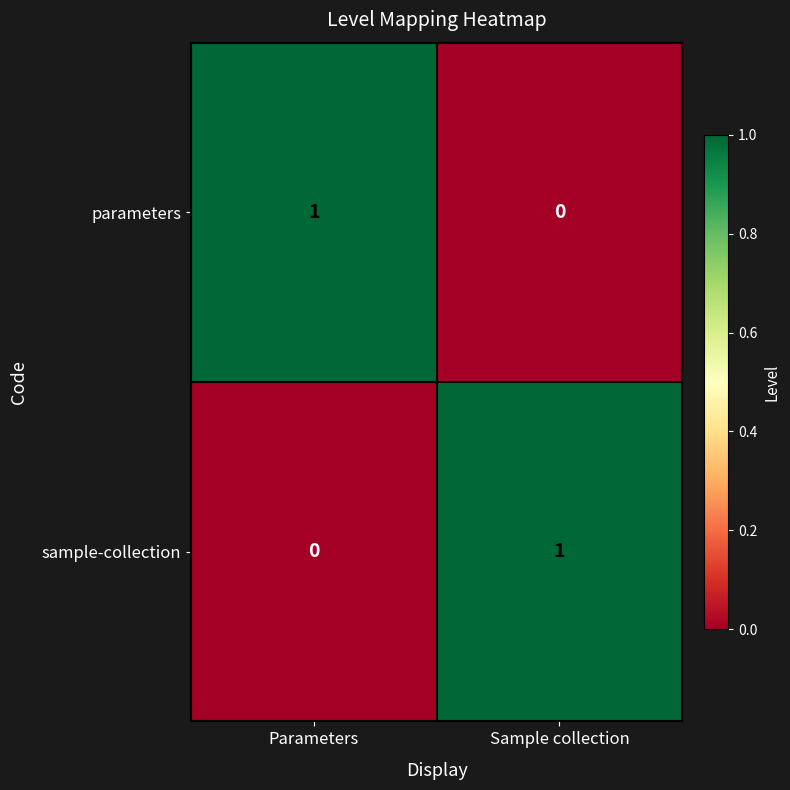

The parameters series shows 0 at Sample collection. True or false?

True